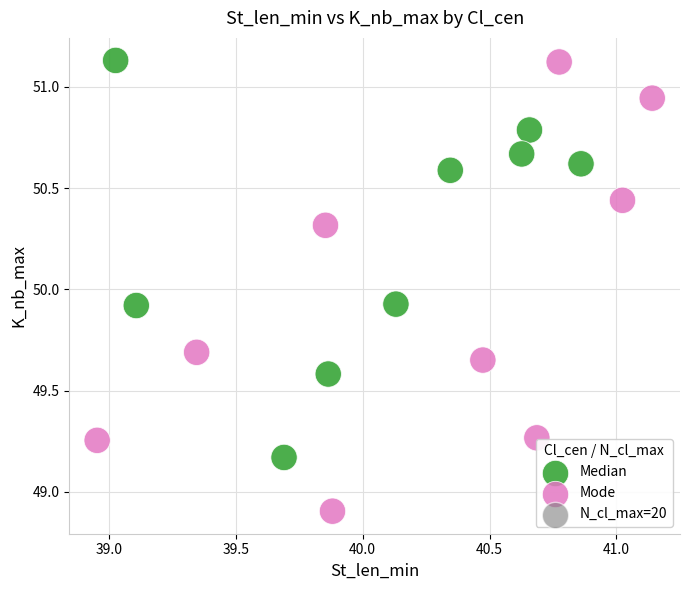

Which series has the largest Y range (max minus min)?

Mode